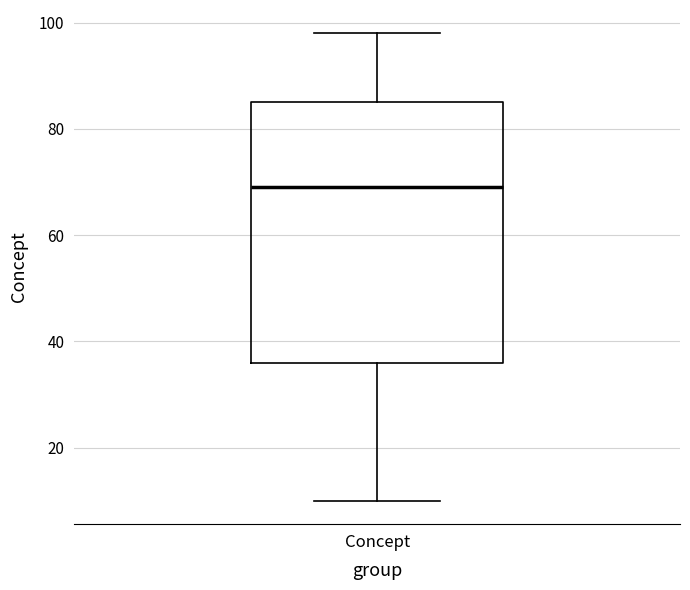

Transcribe this box plot: give where the median line is, the range the box spans, and where the two whiskers end, as read against the y-axis. The values are not printed on the chart, so give them approximately, as read against the axis.

median 70, box 36 to 86, whiskers 10 to 98